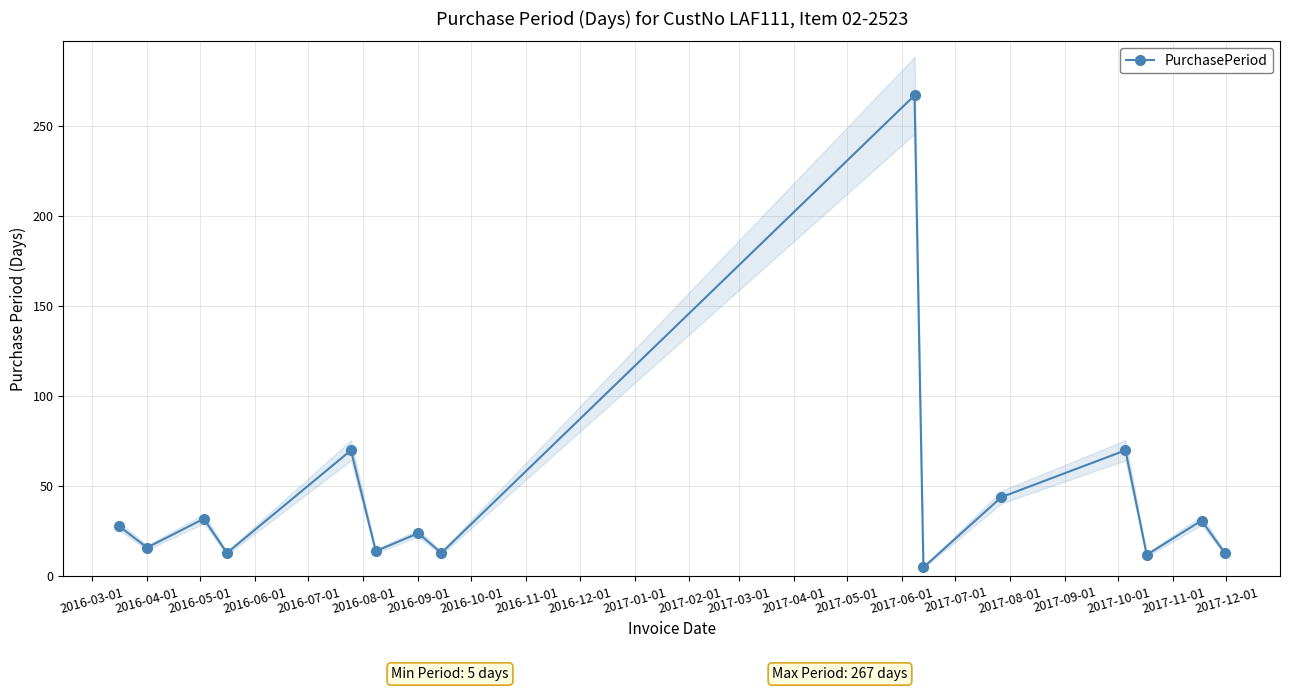

At which category does PurchasePeriod reach its first local valley?

2016-04-01